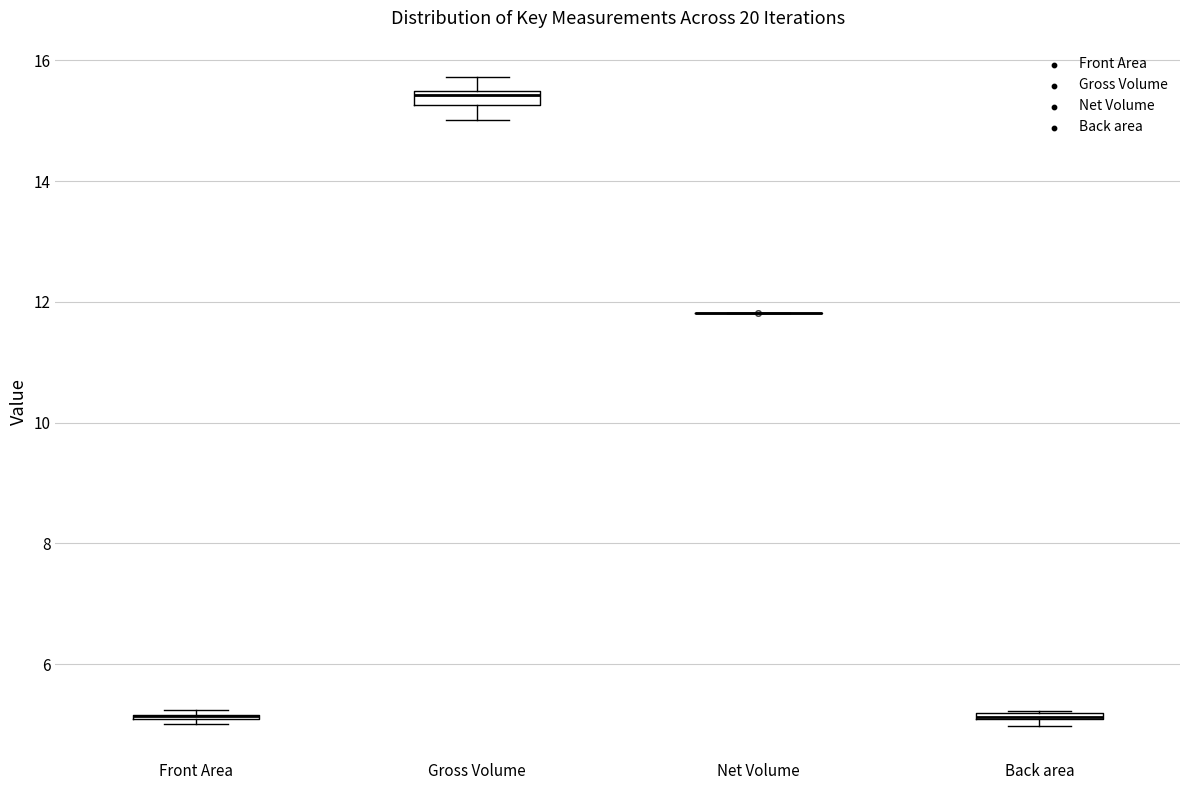

Where is the lower edge of the box for Back area on the y-axis? The values are not printed on the chart, so give them approximately, as read against the axis.

5.0